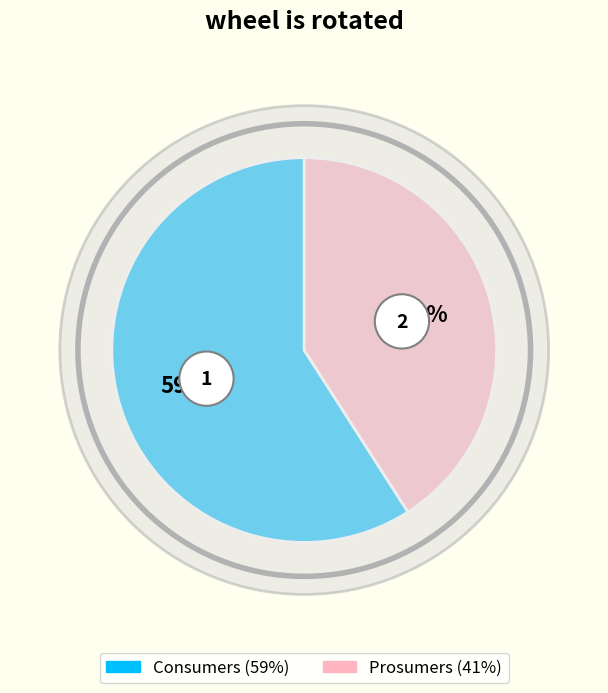

Which slice is the largest?

Consumers